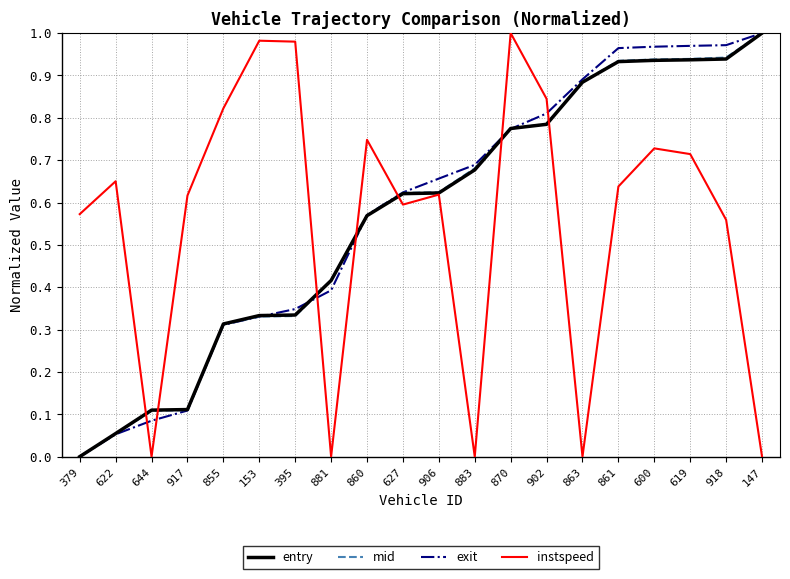

What is the sum of the exit values at 918 and 627?

1.6